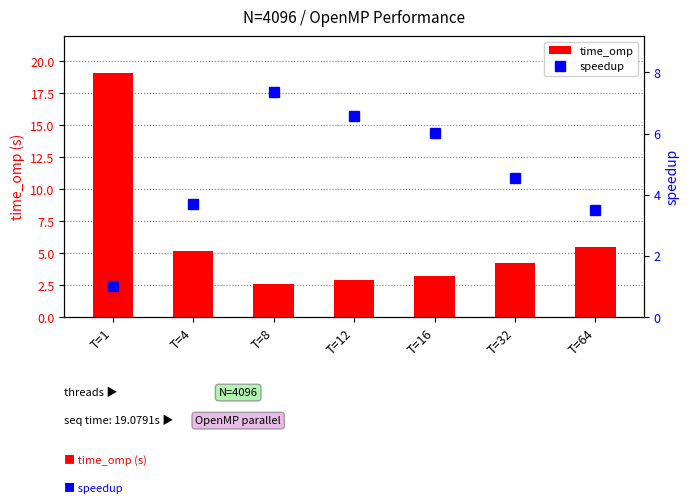

List the labels in order of speedup value, largest first.

T=8, T=12, T=16, T=32, T=4, T=64, T=1